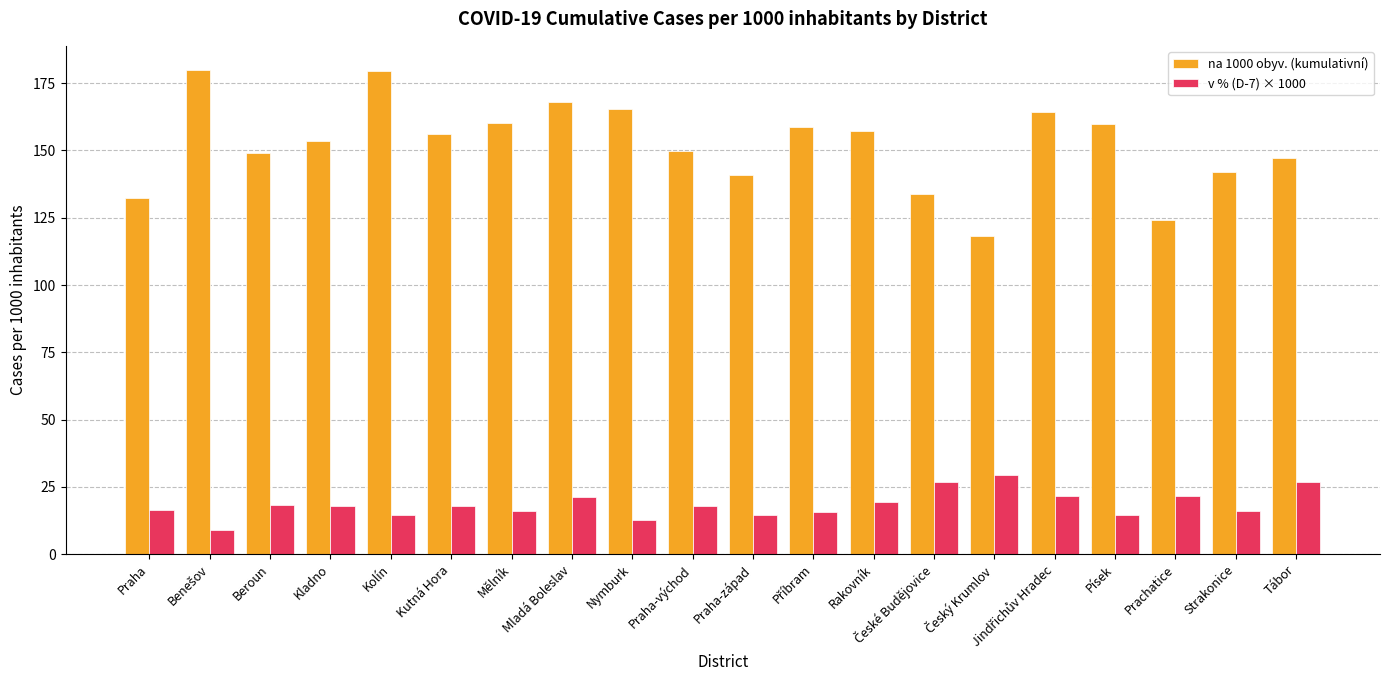

How many groups of bars are there?

20